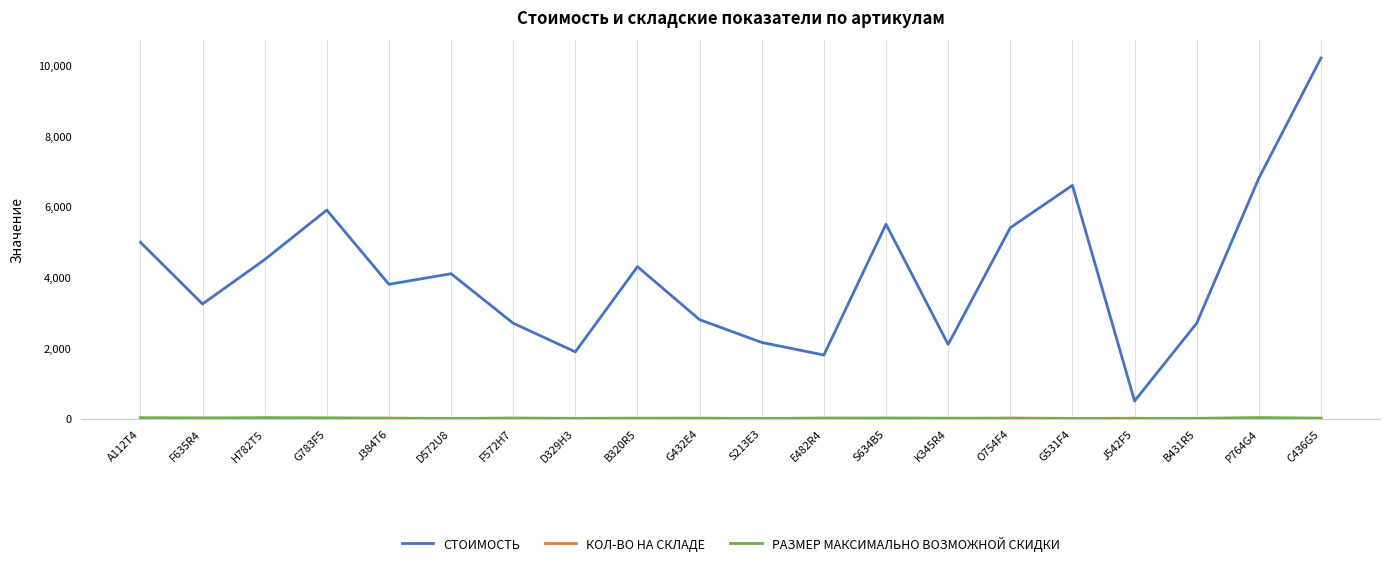

At which category is the sum across all series the highest?

C436G5